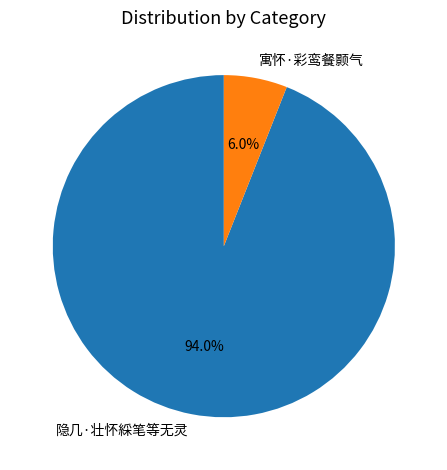

True or false: 隐几·壮怀綵笔等无灵 accounts for 94% of the total.

True